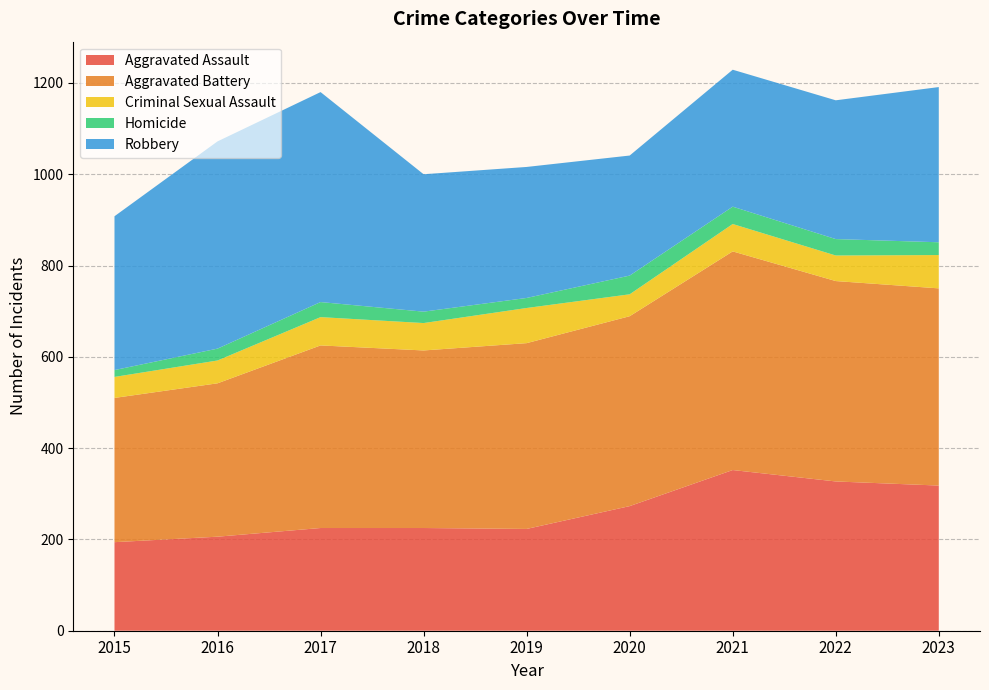

Reading left to right, list all the values displayed in this chart.

Aggravated Assault: 194	206	225	225	223	273	352	327	318
Aggravated Battery: 316	336	400	389	407	416	479	439	432
Criminal Sexual Assault: 46	50	62	60	77	48	60	56	73
Homicide: 15	26	33	25	22	41	38	36	28
Robbery: 337	454	460	301	287	263	300	304	340